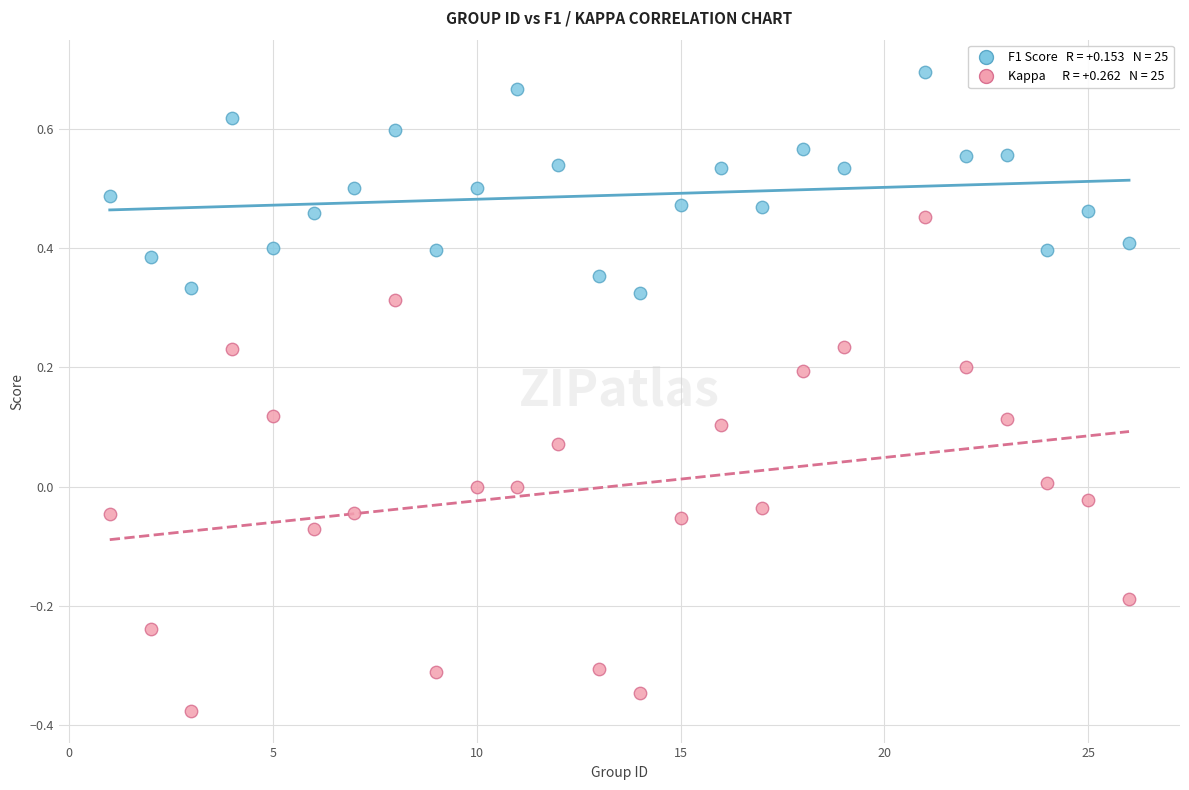

Across all data points, what is the range of Y values (max minus min)?

1.1